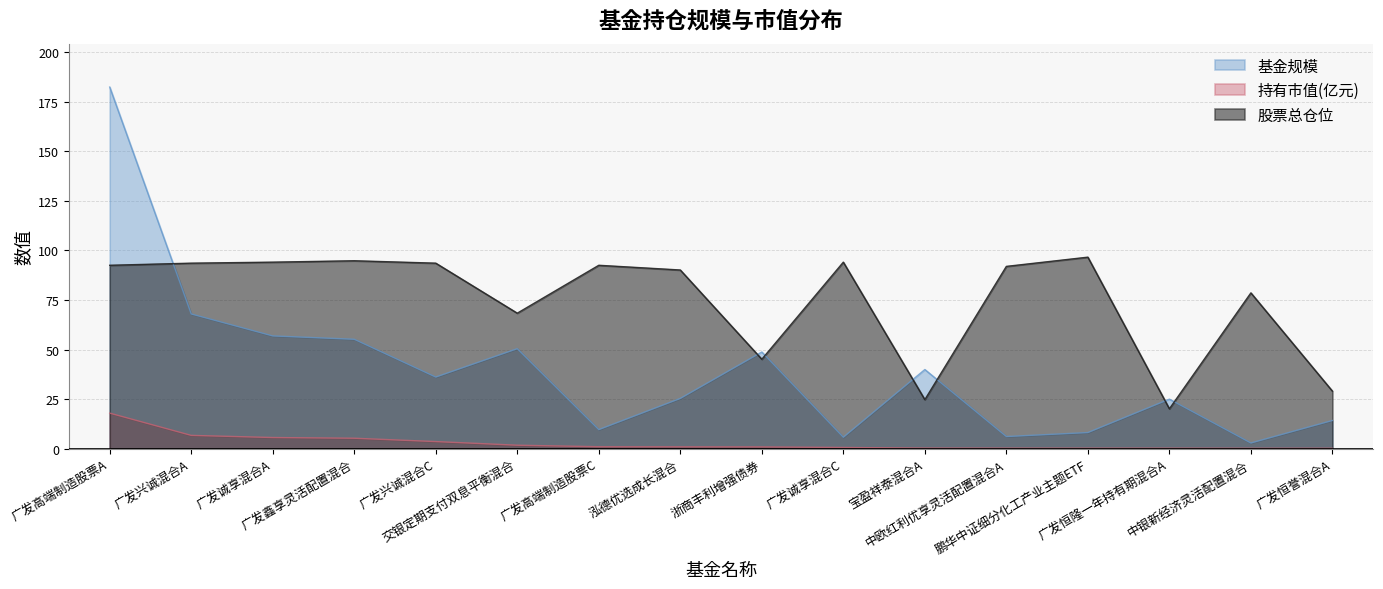

True or false: 持有市值(亿元) and 基金规模 intersect in this chart.

False